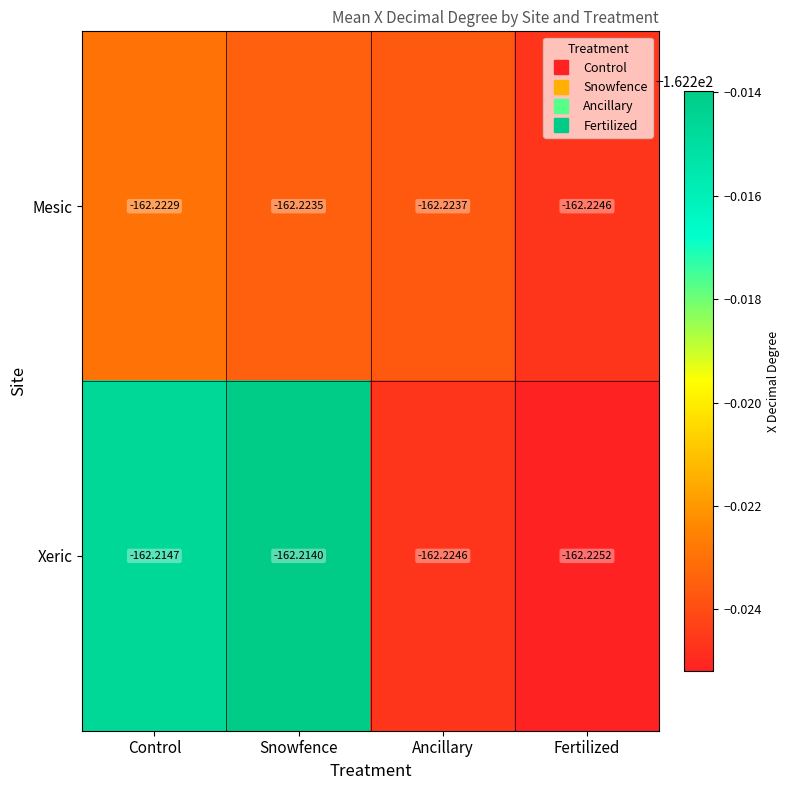

Between Control and Snowfence, which series saw the biggest shift?

Xeric